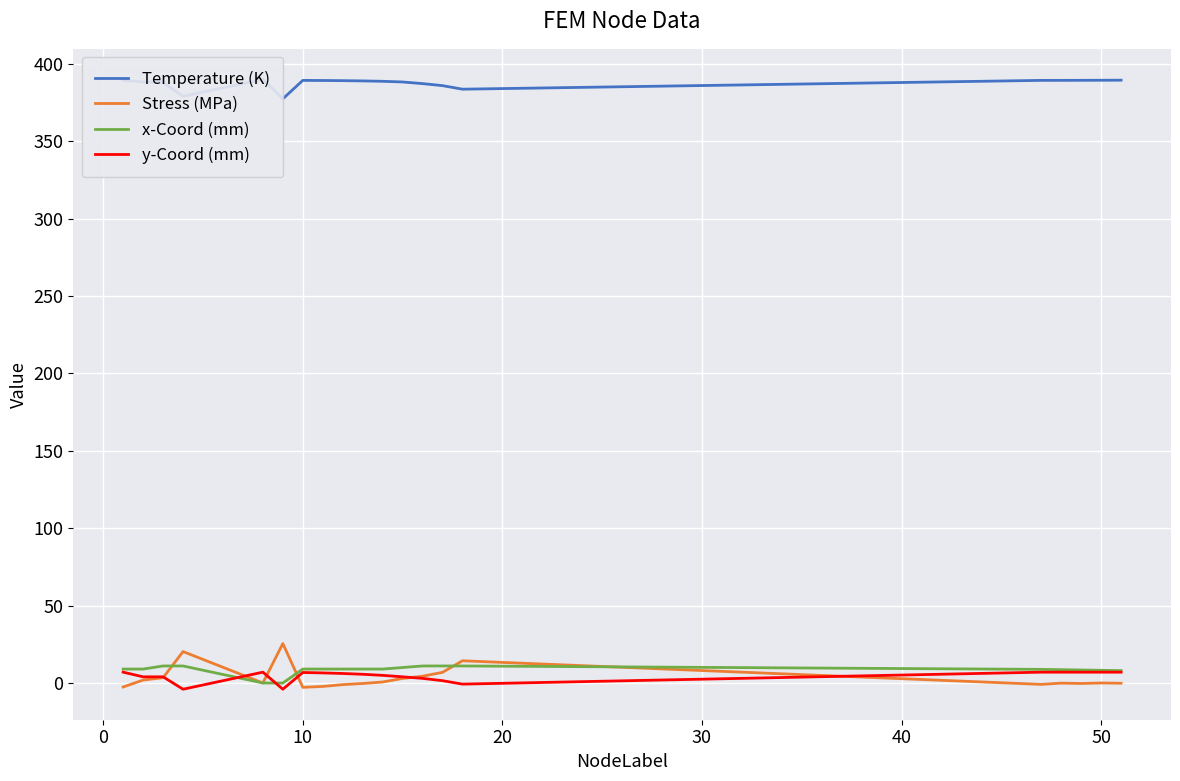

True or false: Temperature (K) and x-Coord (mm) cross at least once.

False